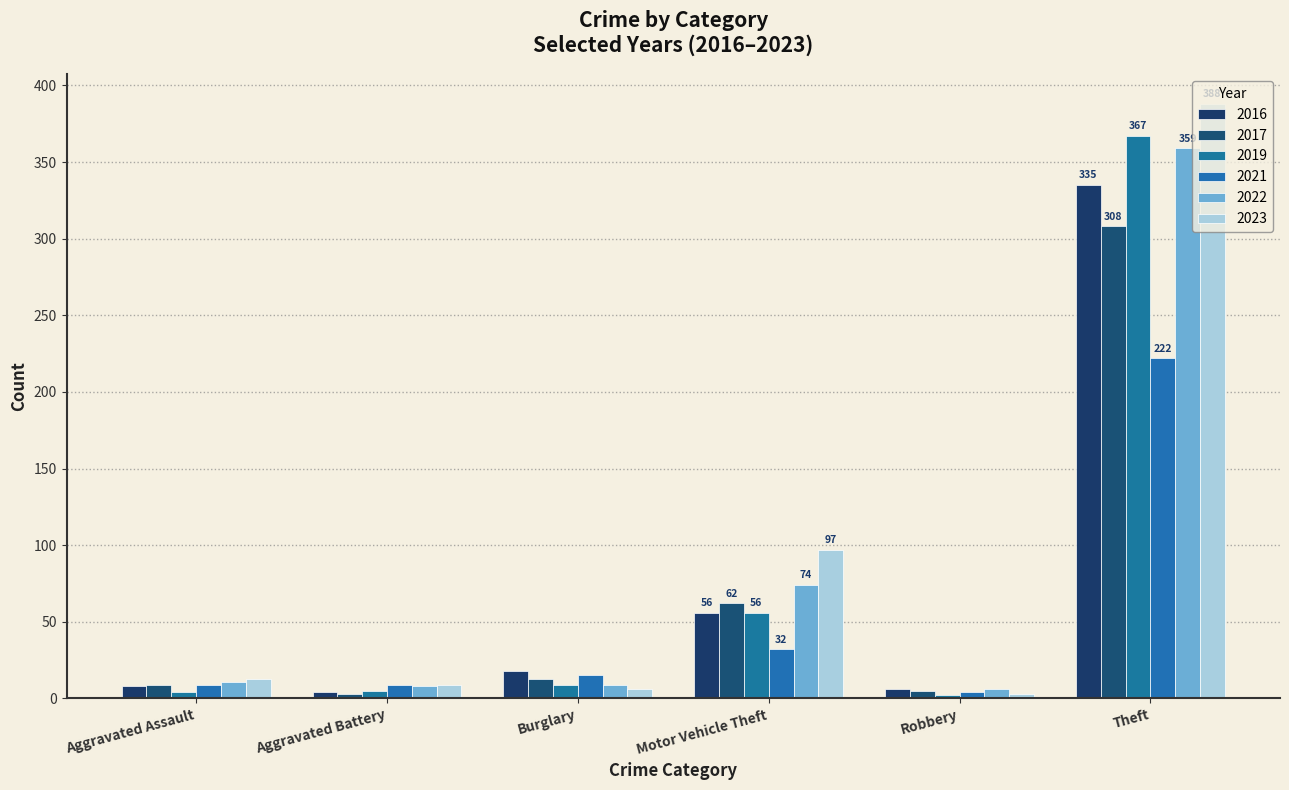

How many bars are there in total?

36